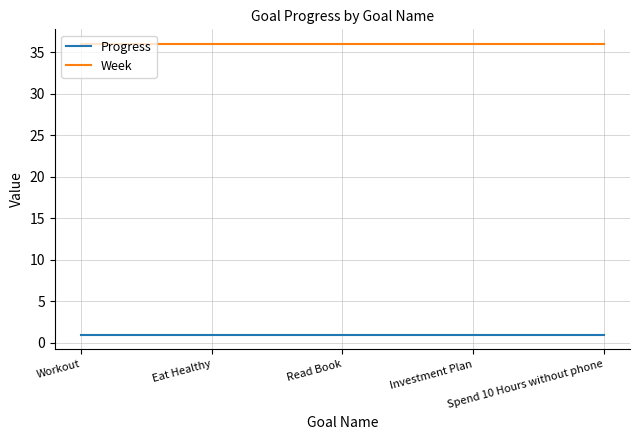

Count the number of data series in this chart.

2